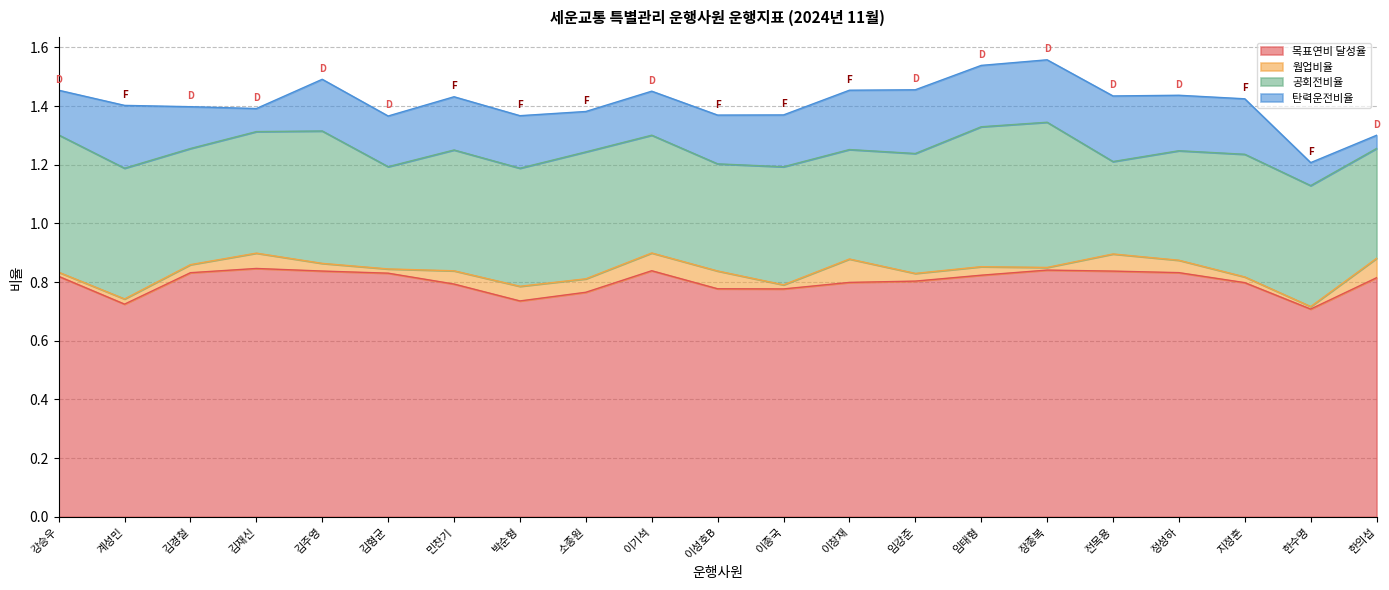

The 목표연비 달성율 series shows 1.2 at 계성민. True or false?

False